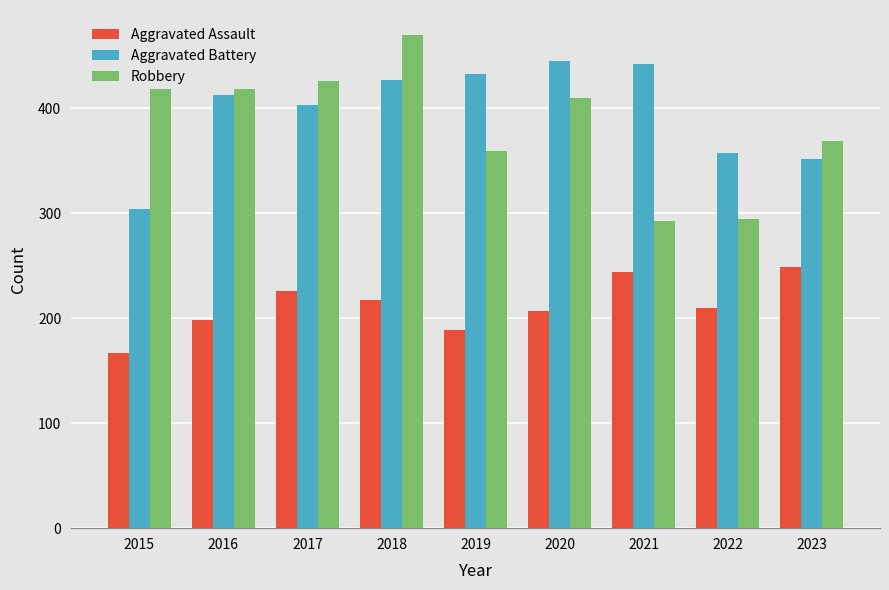

How many bars are there in each group?

3